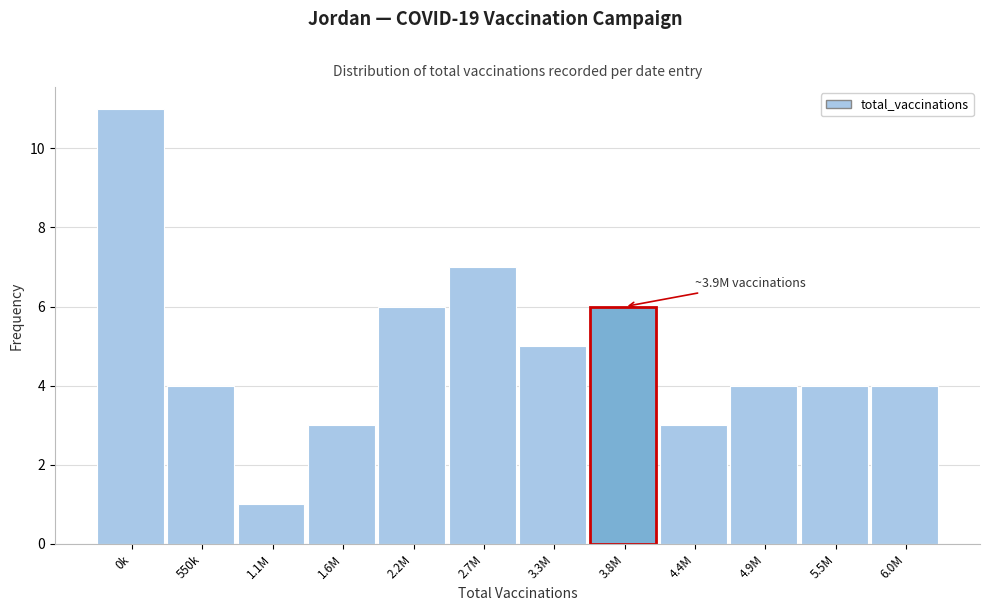

Reading right to left, what are all the values shown in this chart?

6.0M=4	5.5M=4	4.9M=4	4.4M=3	3.8M=6	3.3M=5	2.7M=7	2.2M=6	1.6M=3	1.1M=1	550k=4	0k=11